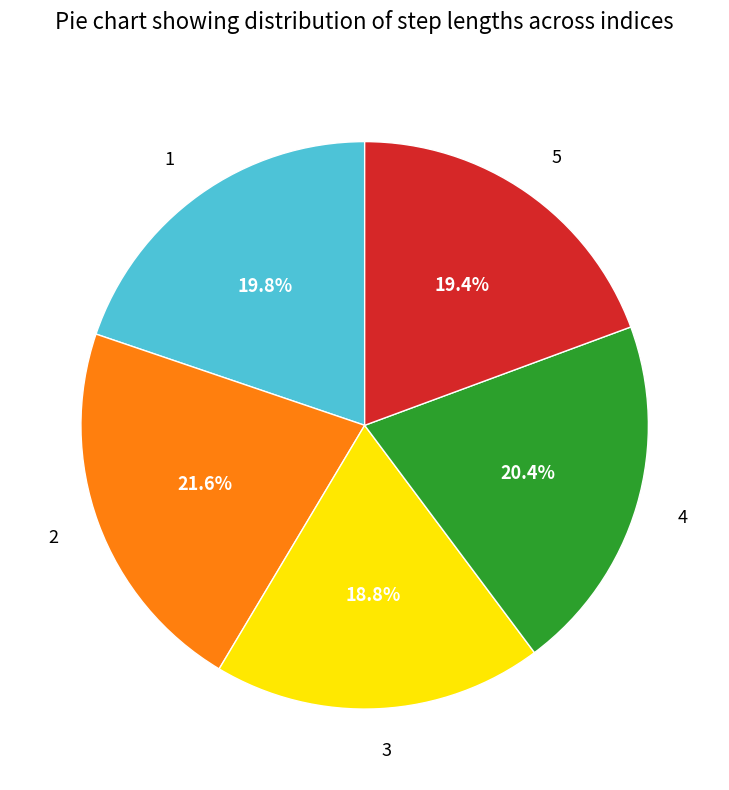

To the nearest percent, what is the difference between the largest and smallest slice percentages?

3%